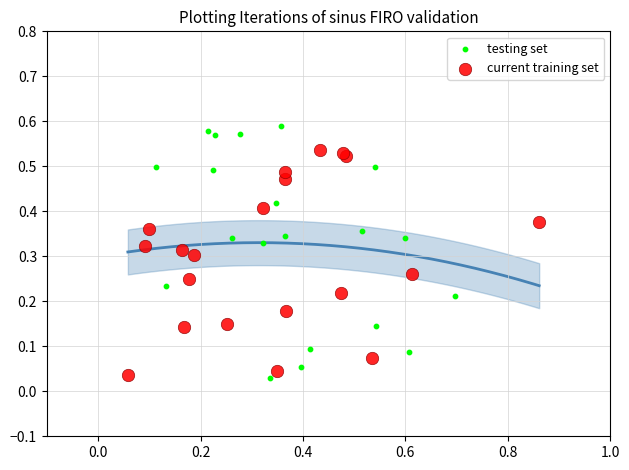

Which series contains the highest Y value?

testing set